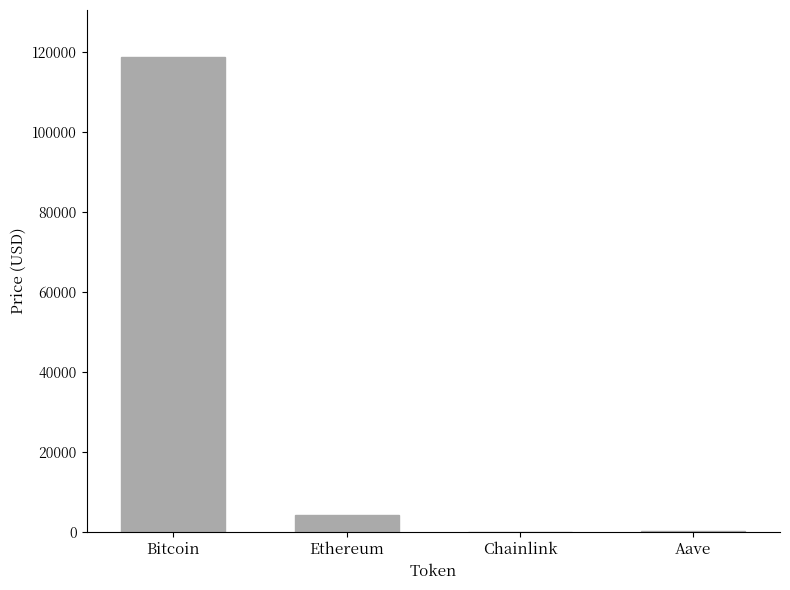

Read the value at Bitcoin.

118716.0